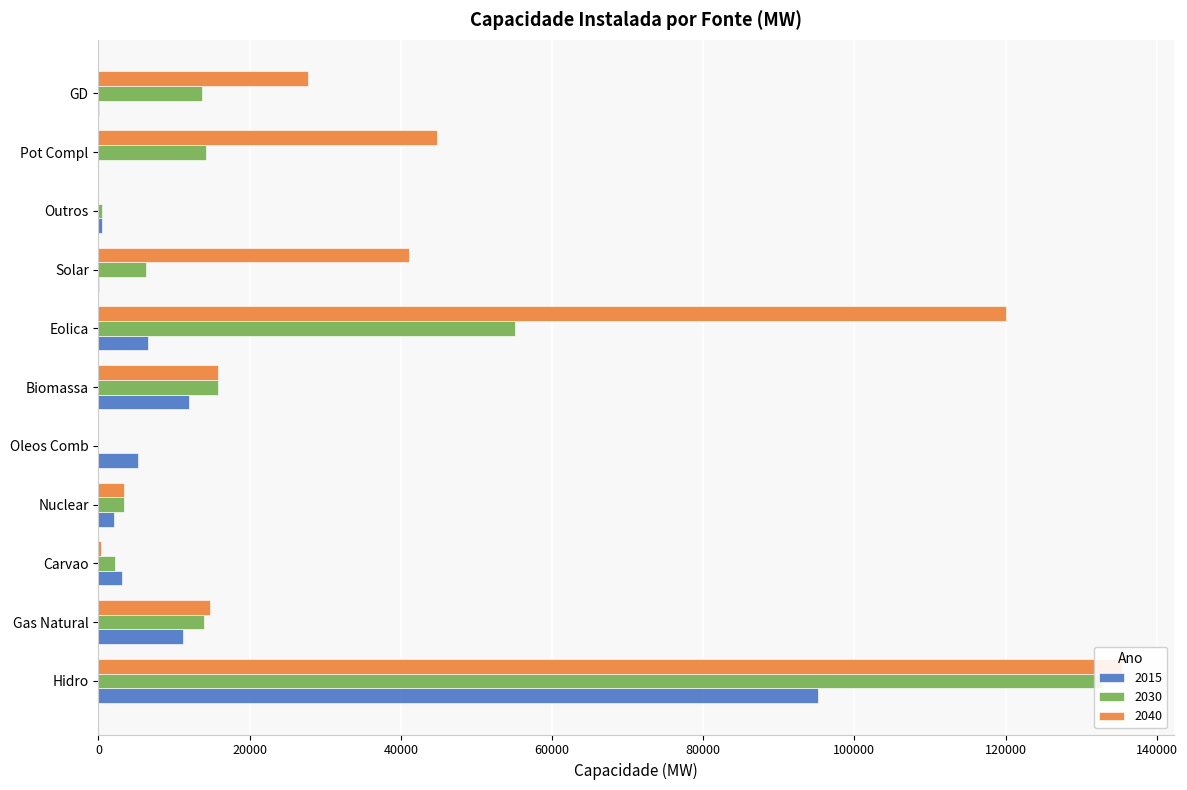

What is the average value of the 2015 series?

12355